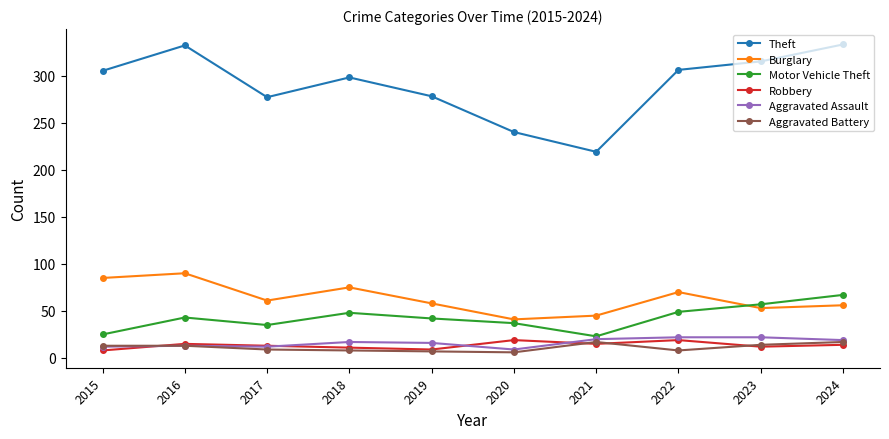

Between 2019 and 2023, which series saw the biggest shift?

Theft